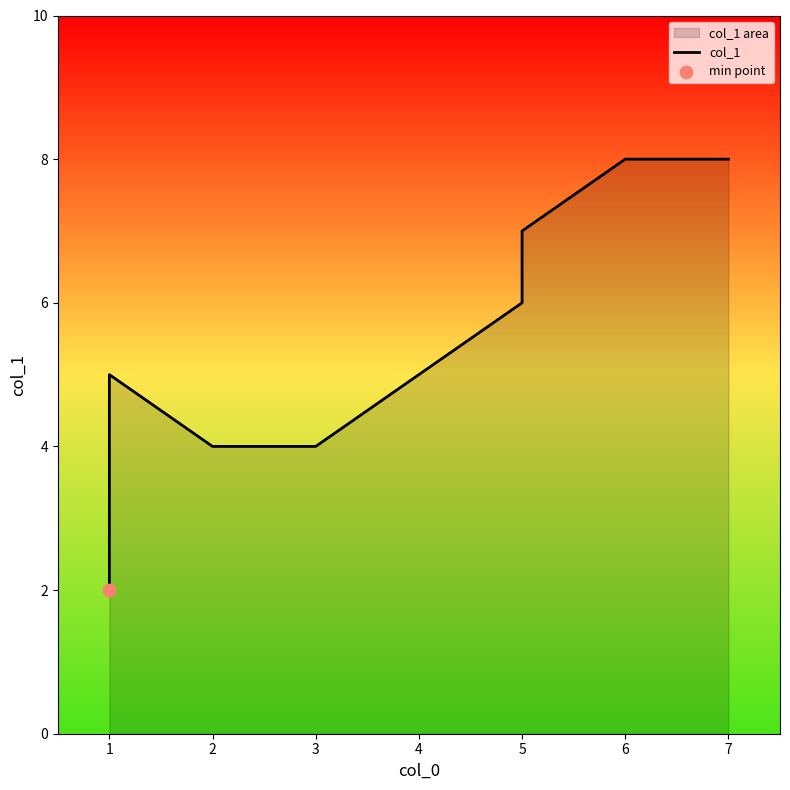

Which has a higher value, 3 or 6?

6